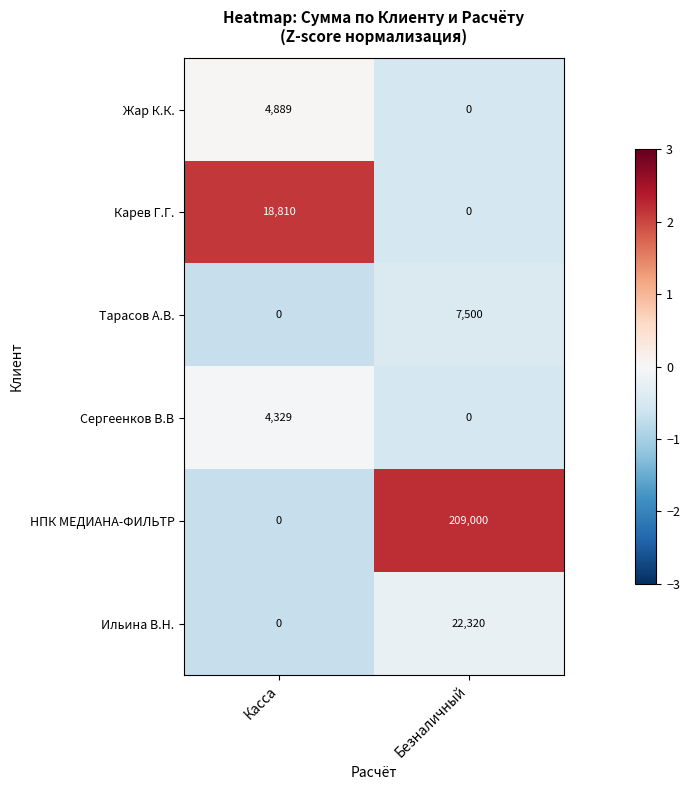

How many values in the Карев Г.Г. series are below 18810?

1